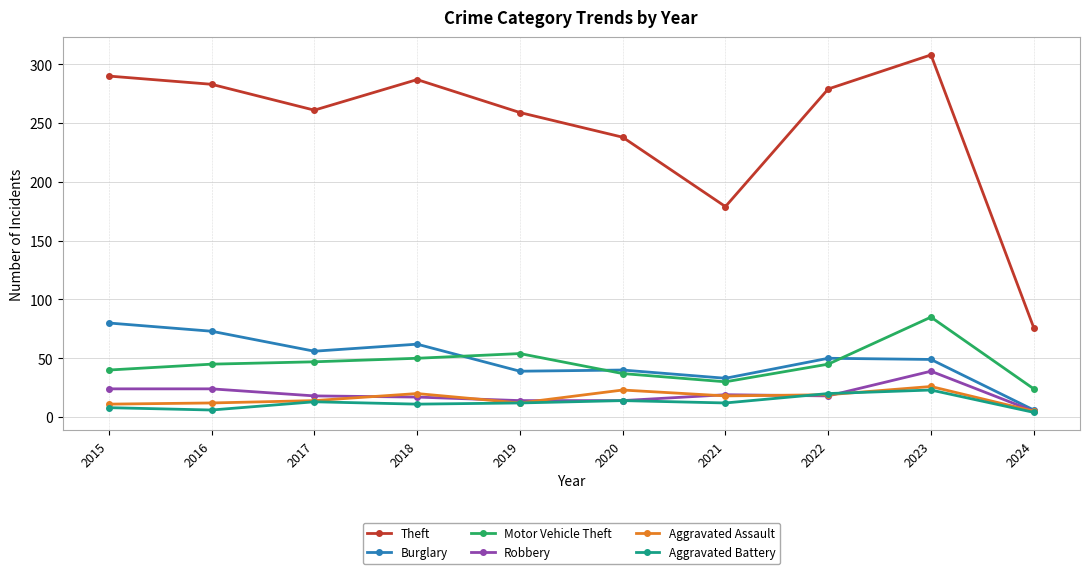

What is the spread (max minus min) of values at 2015?

282